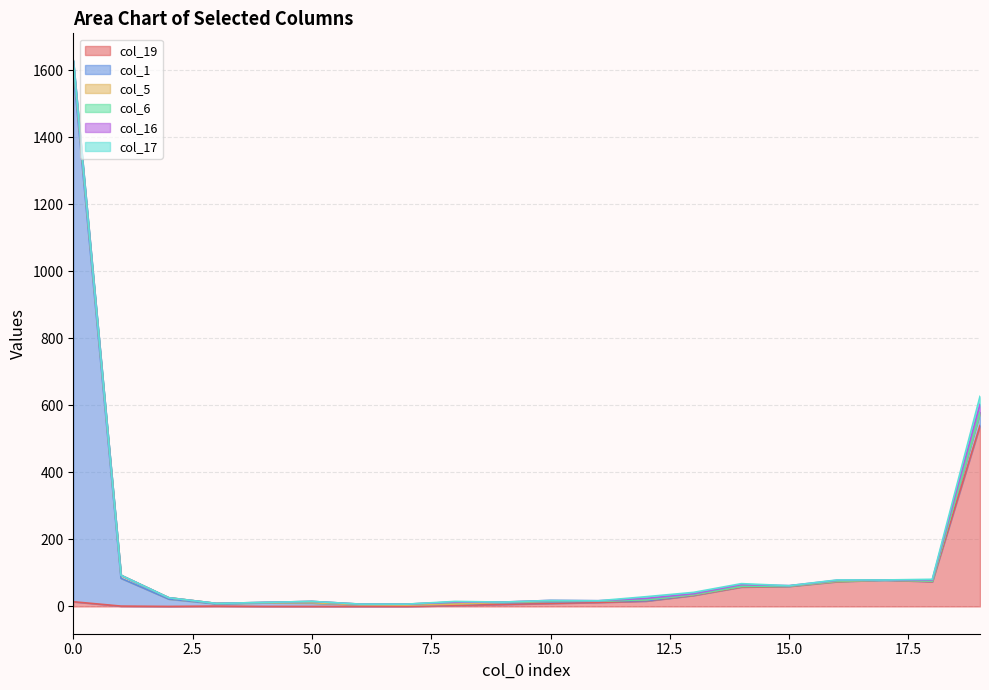

The value of col_16 at 1 is 13. True or false?

False